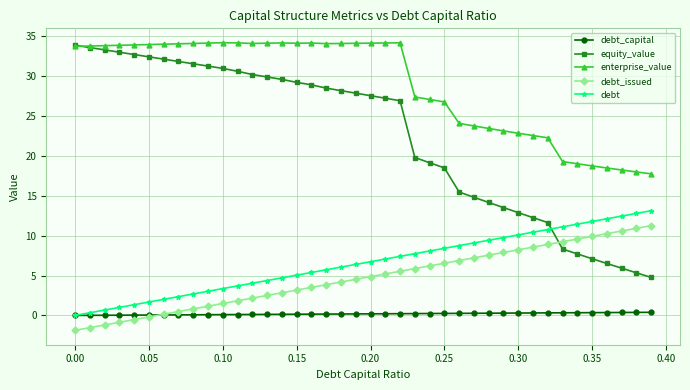

What is the greatest value displayed?

34.2